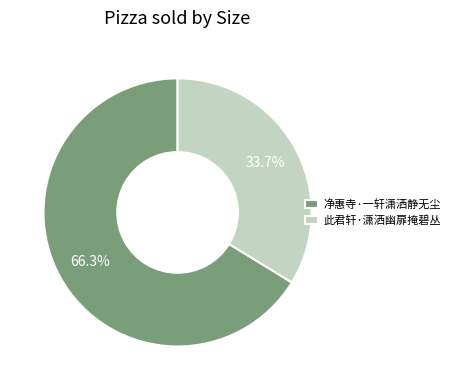

The 此君轩·潇洒幽扉掩碧丛 slice represents 45% of the pie. True or false?

False